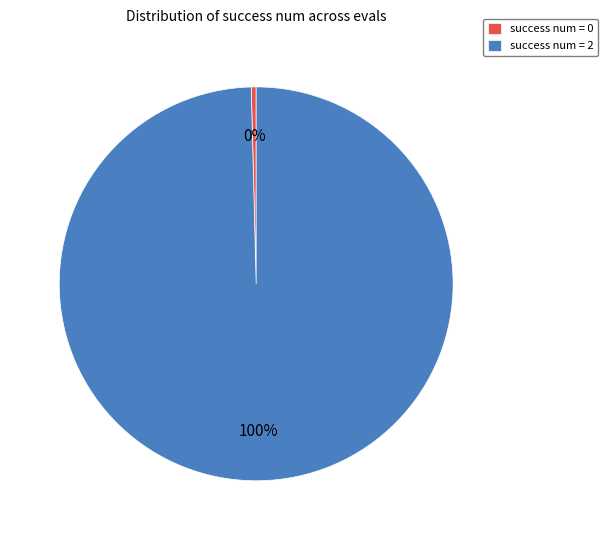

To the nearest percent, what is the average slice percentage?

50%